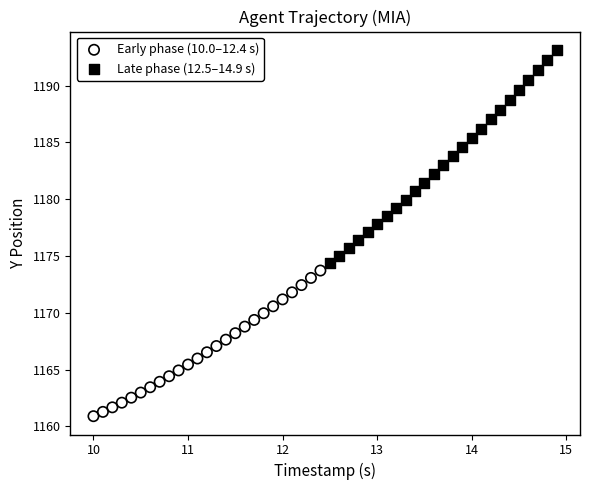

Which series contains the lowest Y value?

Early phase (10.0–12.4 s)